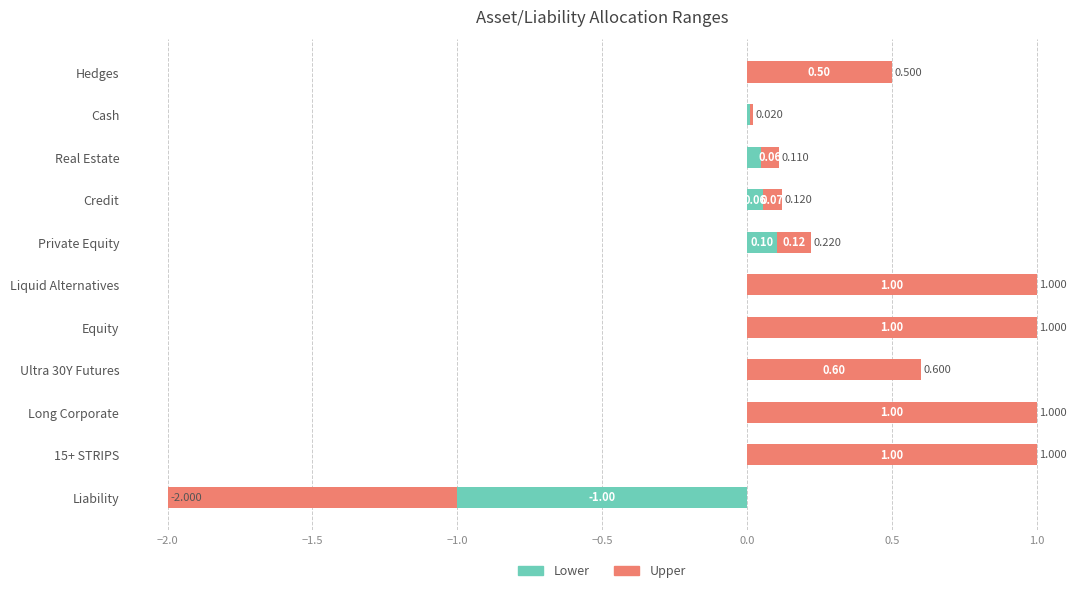

True or false: Upper has a value of 0.0 at Credit.

False